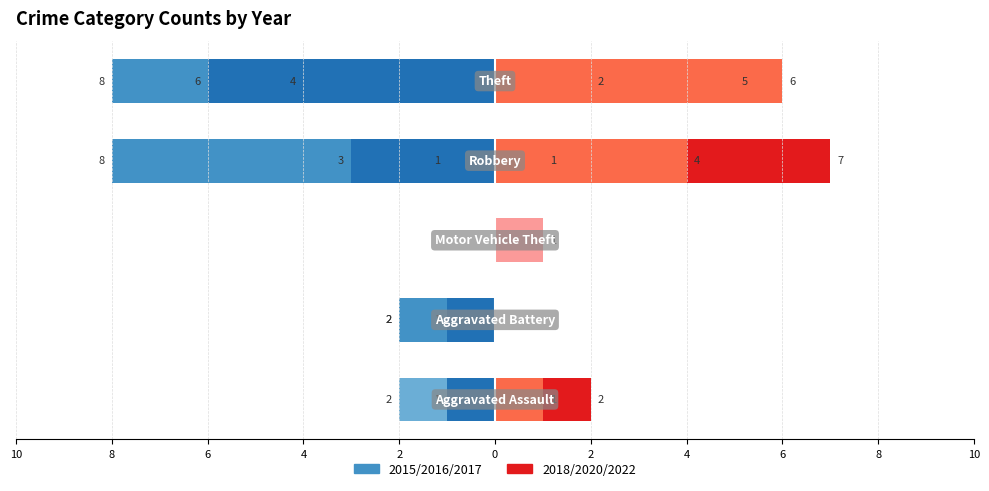

What is the minimum value shown in the chart?

-8